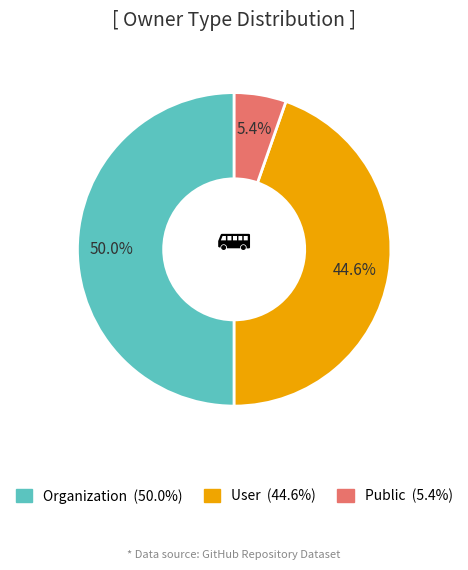

What is the smallest slice in the pie chart?

Public